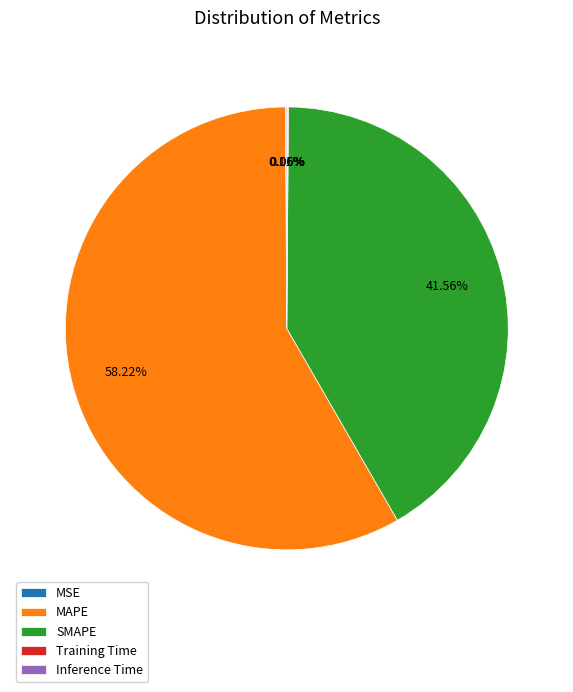

What is the largest slice in the pie chart?

MAPE